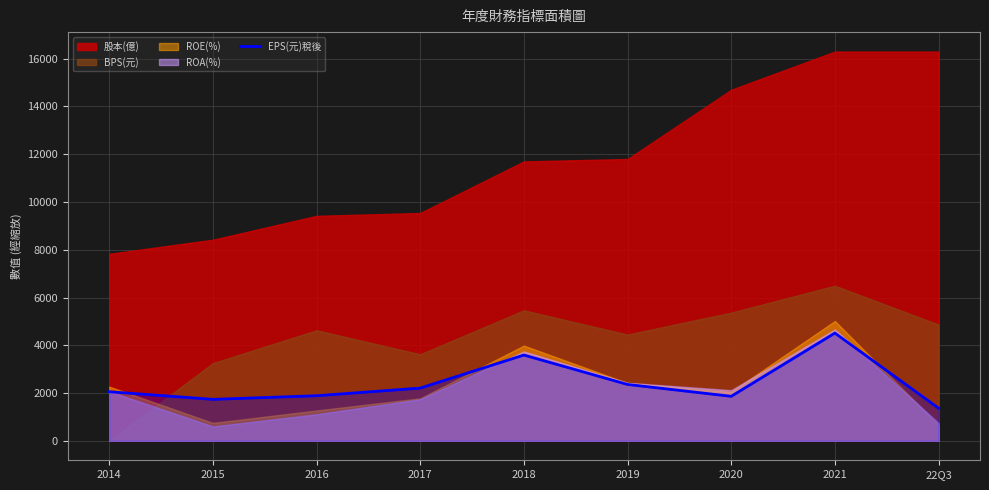

Which label corresponds to the largest value in the chart?

2021